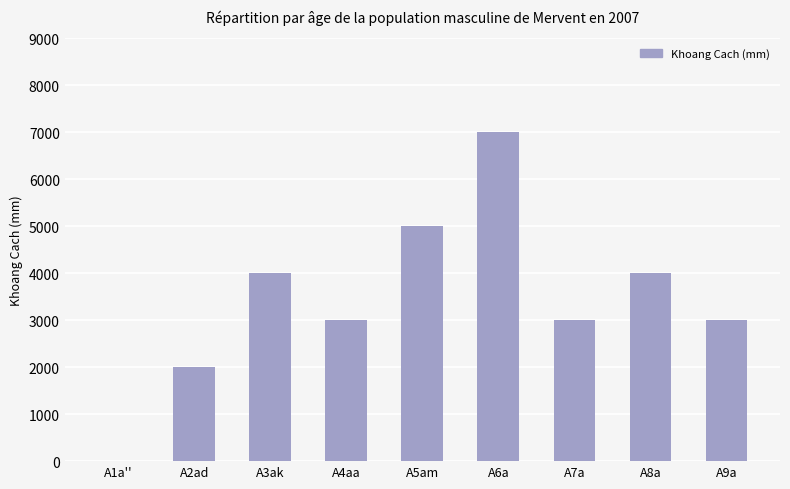

How many values are above zero?

8